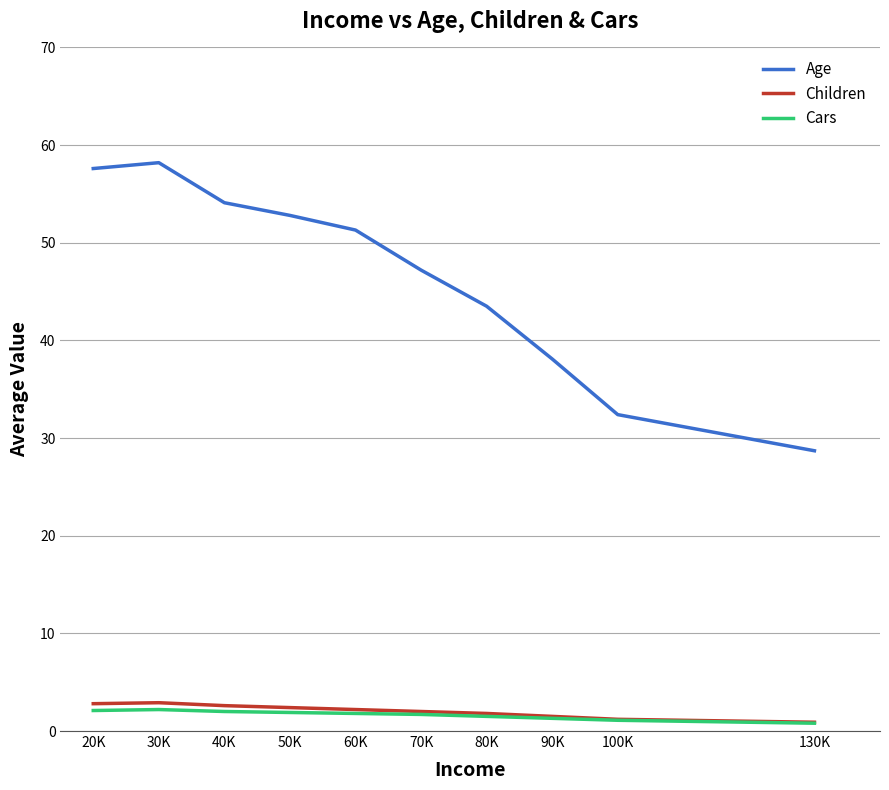

Is the value of Age at 100K greater than the value of Cars at 30K?

Yes